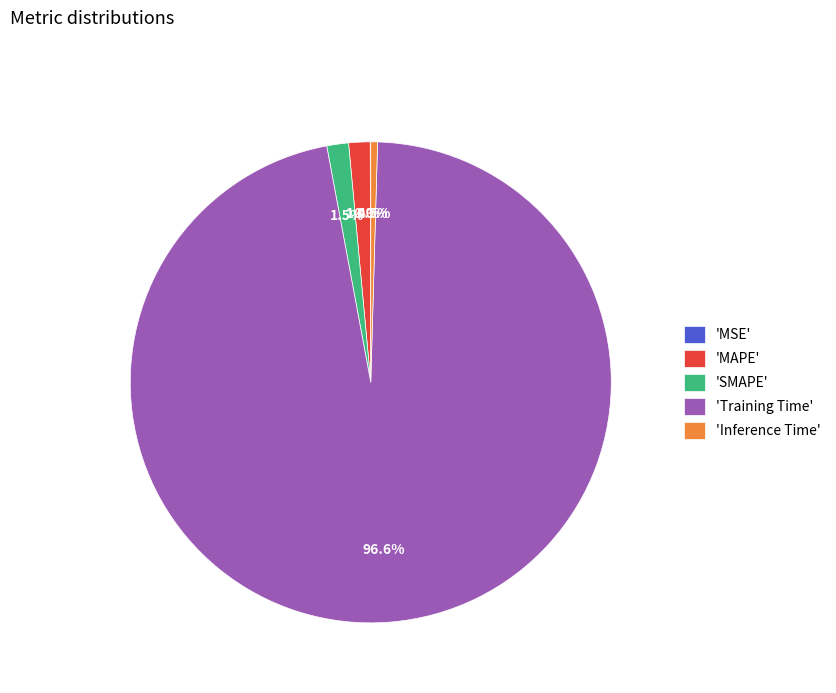

Combined, do 'Training Time' and 'Inference Time' account for over 50%?

Yes